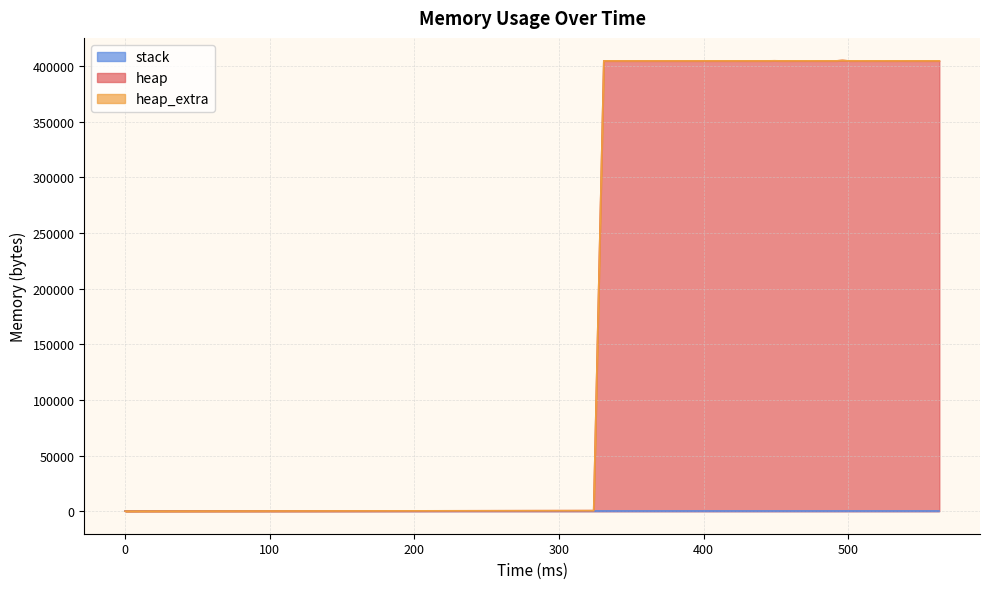

Which has a higher value, 9 or 37?

9